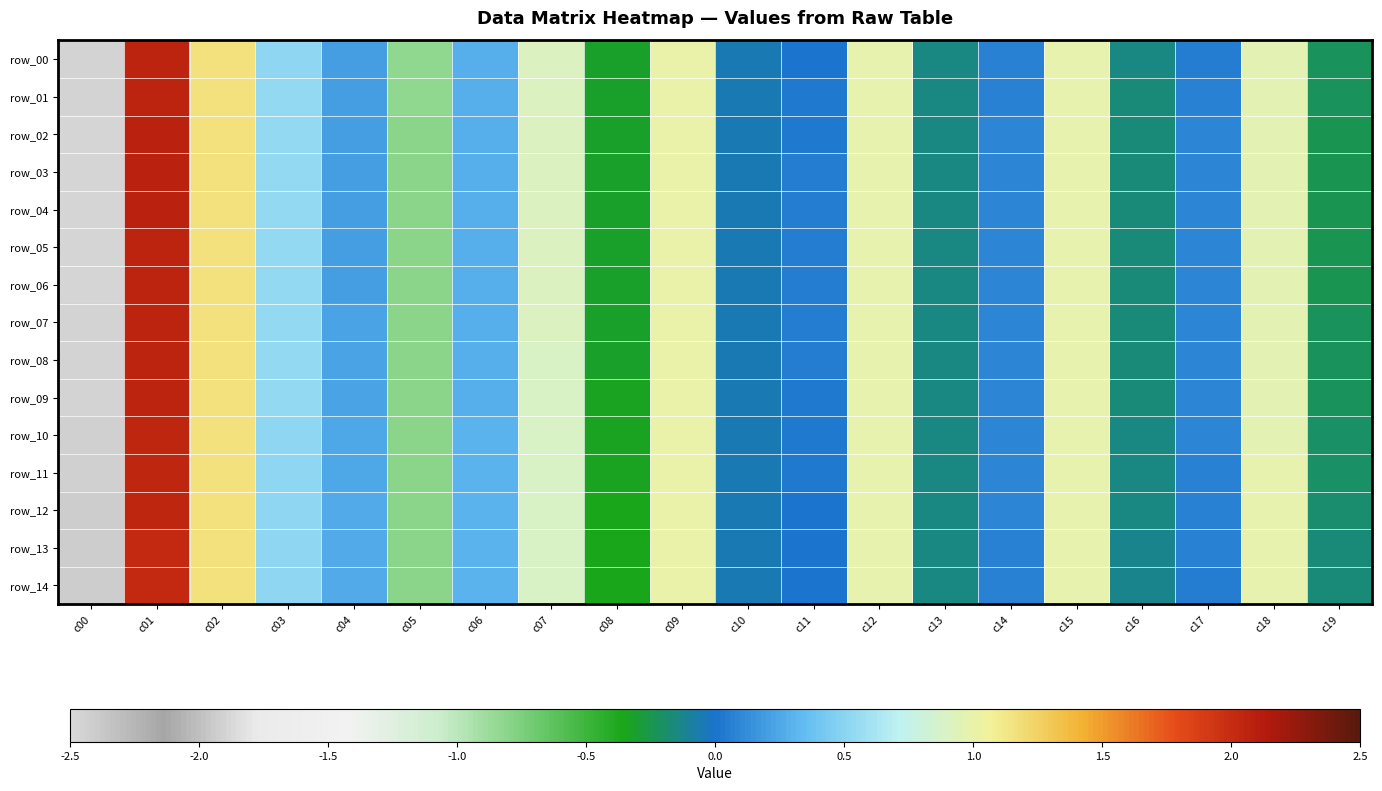

How many series are shown in this chart?

15